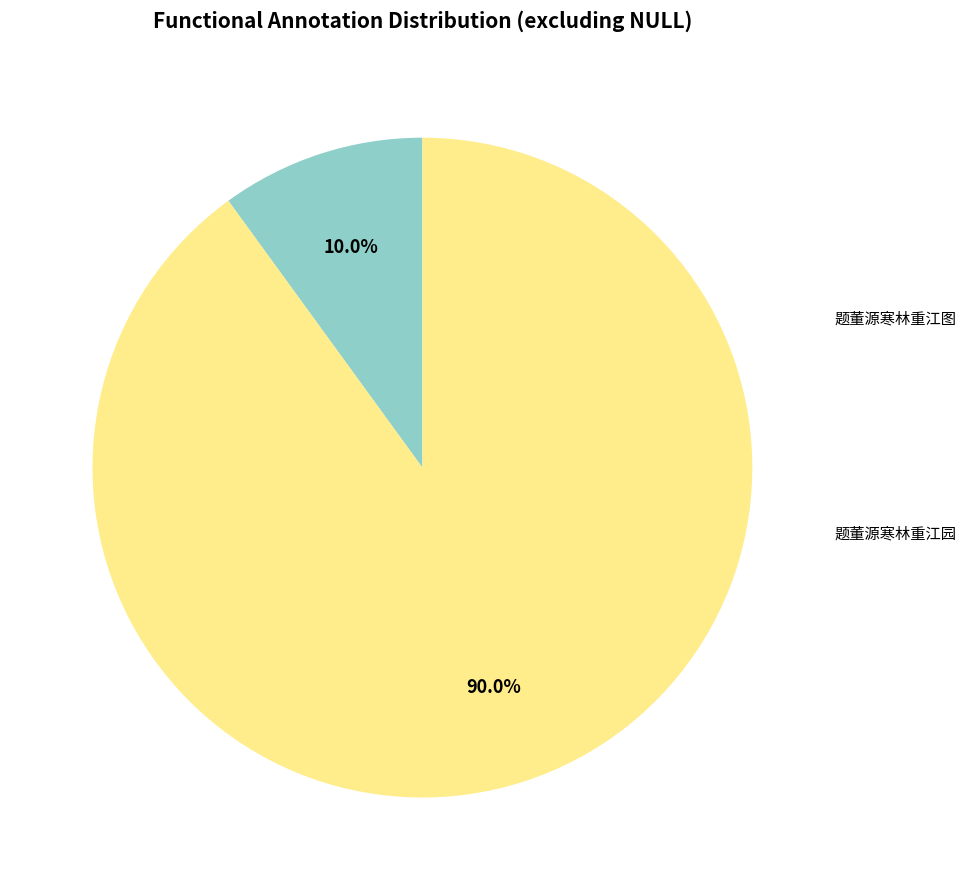

To the nearest percent, what is the difference between the largest and smallest slice percentages?

80%